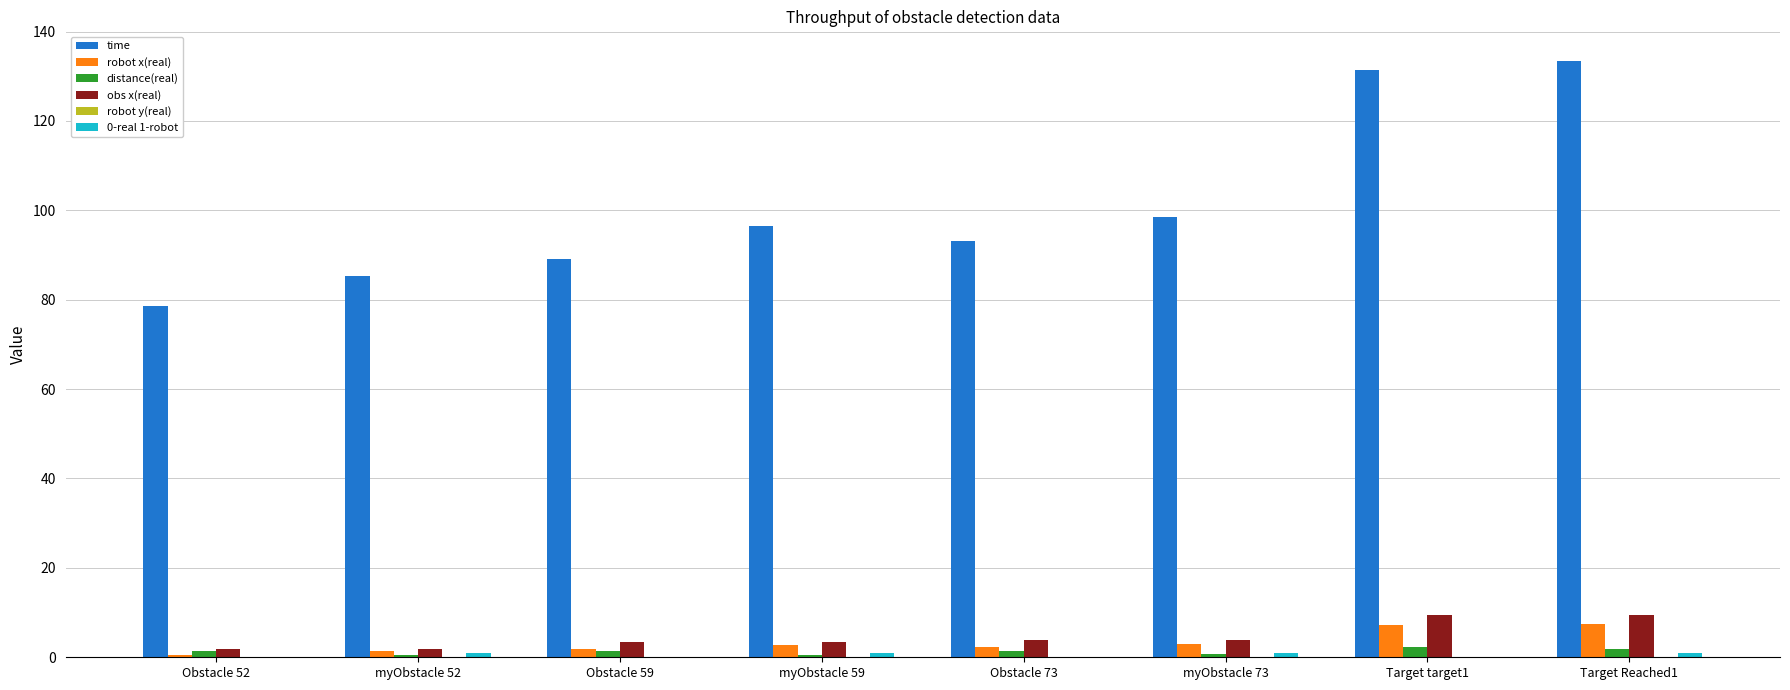

Which series has the largest total across all categories?

time